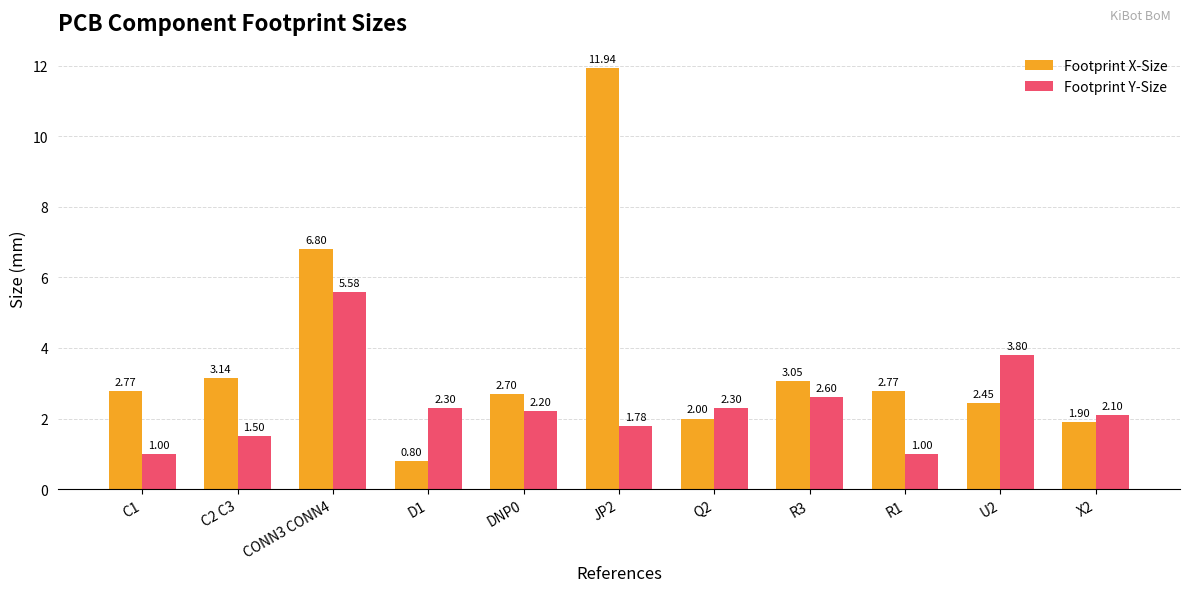

Is it true that Footprint Y-Size equals 2.8 at CONN3 CONN4?

False